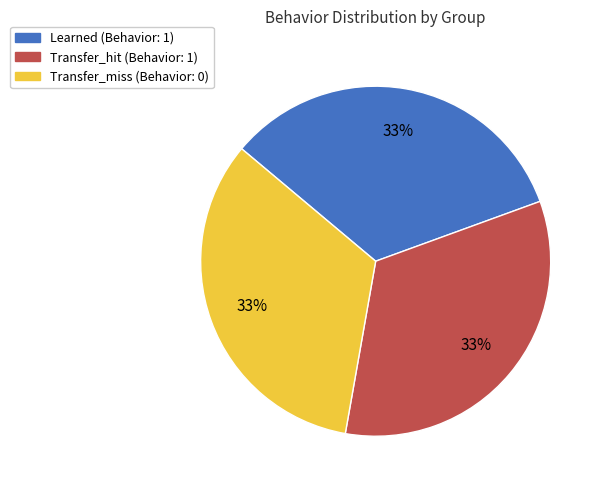

What is the ratio of the value at Transfer_miss to the value at Transfer_hit?

1.0